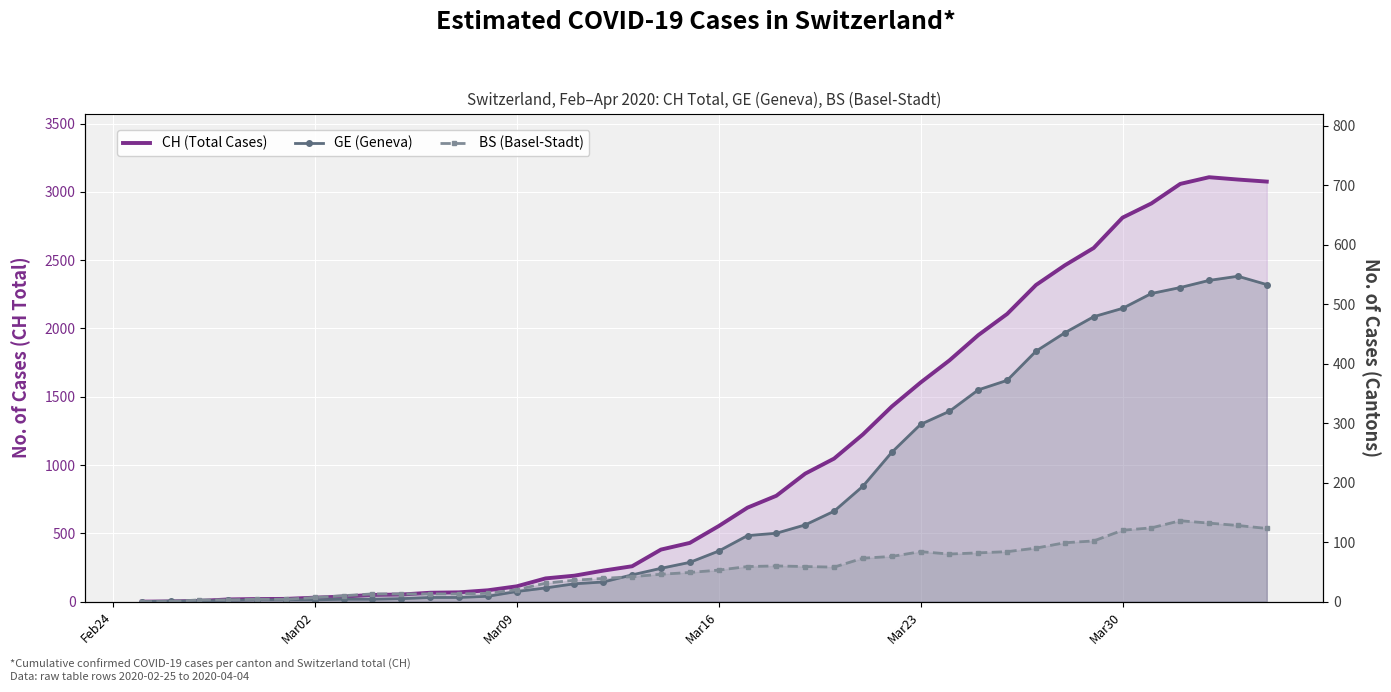

What is the value of the BS (Basel-Stadt) point at the 23rd from the left?

60